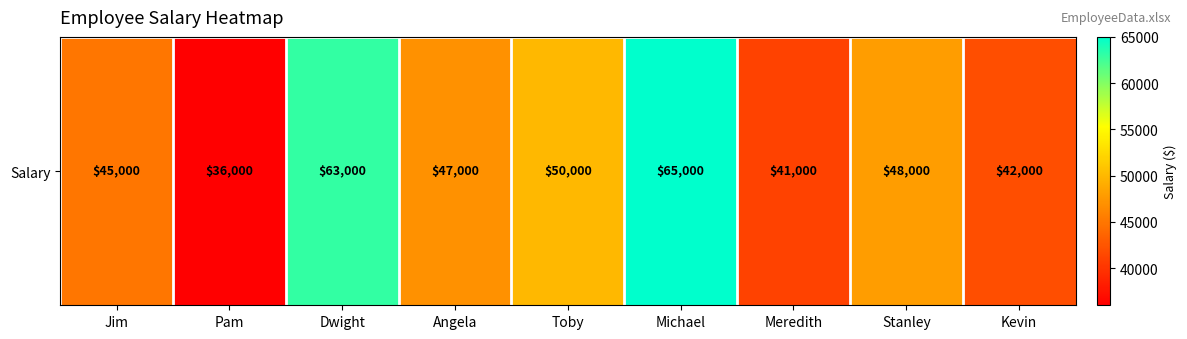

Which label corresponds to the largest value in the chart?

Michael